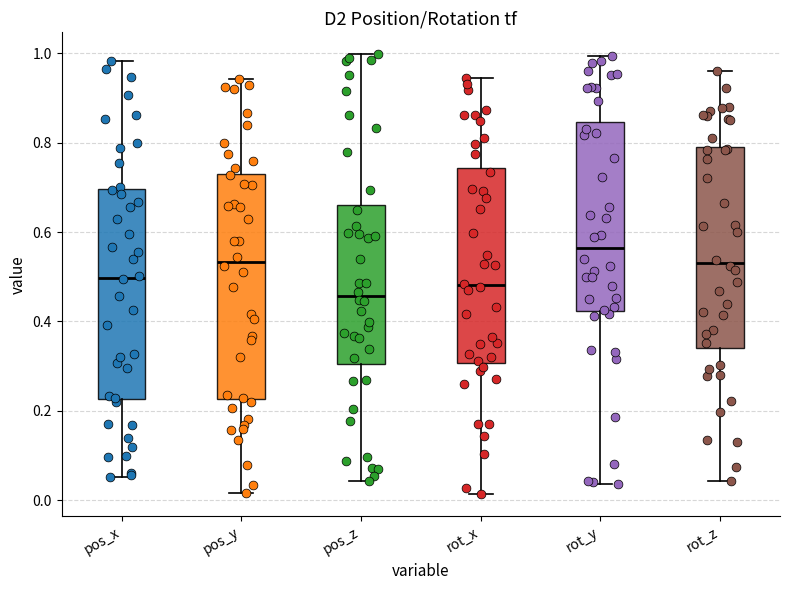

Reading left to right, read every box against the y-axis: the position of its median line, the range the box covers, and the ends of its whiskers. The values are not printed on the chart, so give them approximately, as read against the axis.

pos_x: median 0.50, box 0.22 to 0.70, whiskers 0.06 to 0.98
pos_y: median 0.54, box 0.22 to 0.74, whiskers 0.02 to 0.94
pos_z: median 0.46, box 0.30 to 0.66, whiskers 0.04 to 1.00
rot_x: median 0.48, box 0.30 to 0.74, whiskers 0.02 to 0.94
rot_y: median 0.56, box 0.42 to 0.84, whiskers 0.04 to 1.00
rot_z: median 0.54, box 0.34 to 0.80, whiskers 0.04 to 0.96